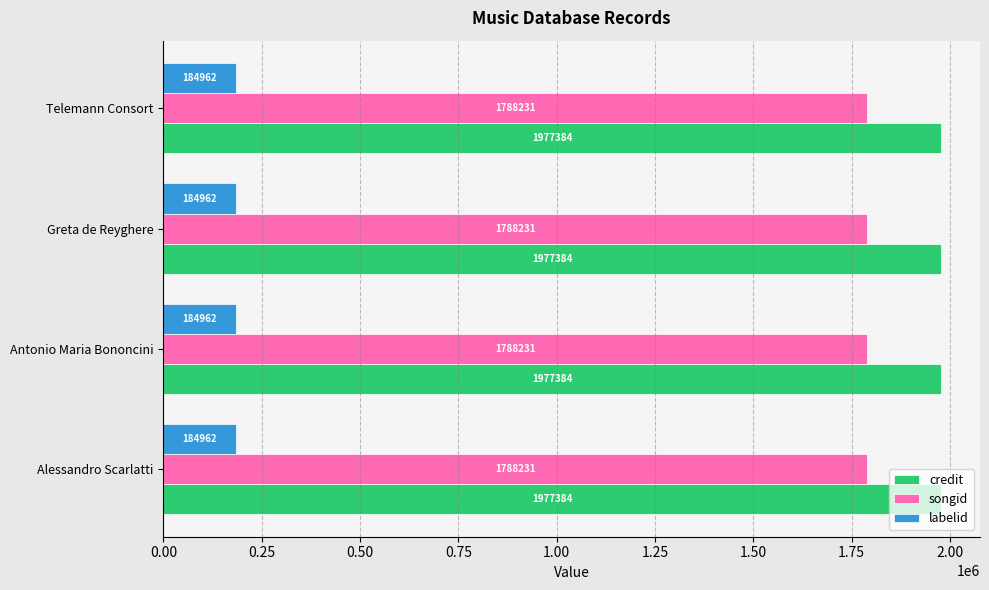

Is the value of credit at Telemann Consort greater than the value of labelid at Alessandro Scarlatti?

Yes